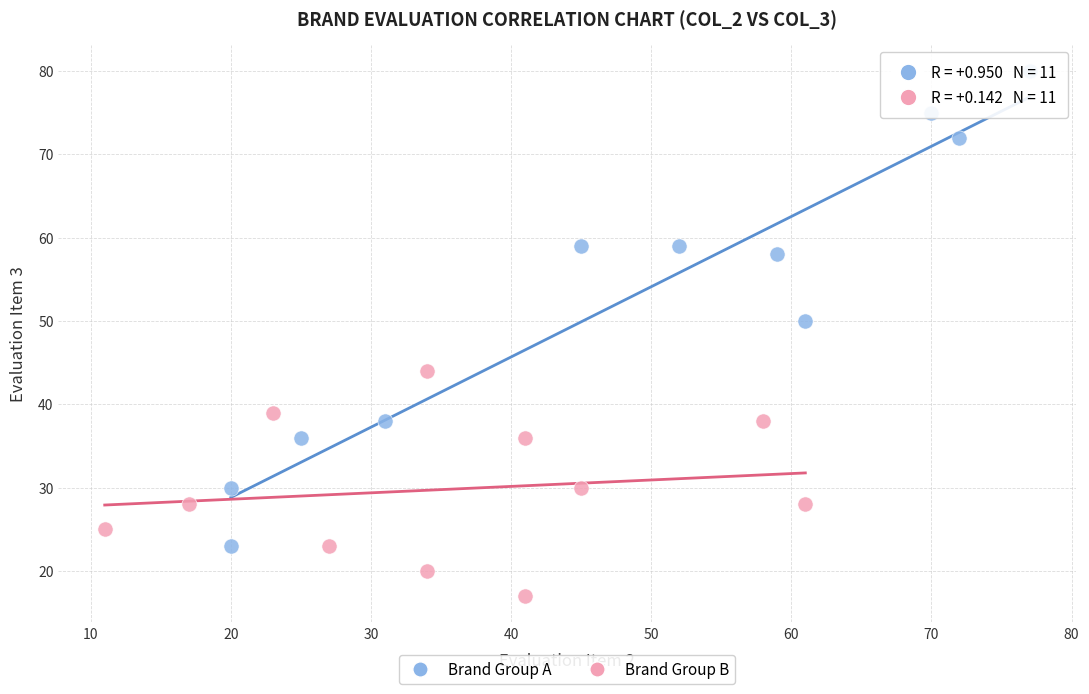

Which series reaches the minimum Y coordinate?

Brand Group B